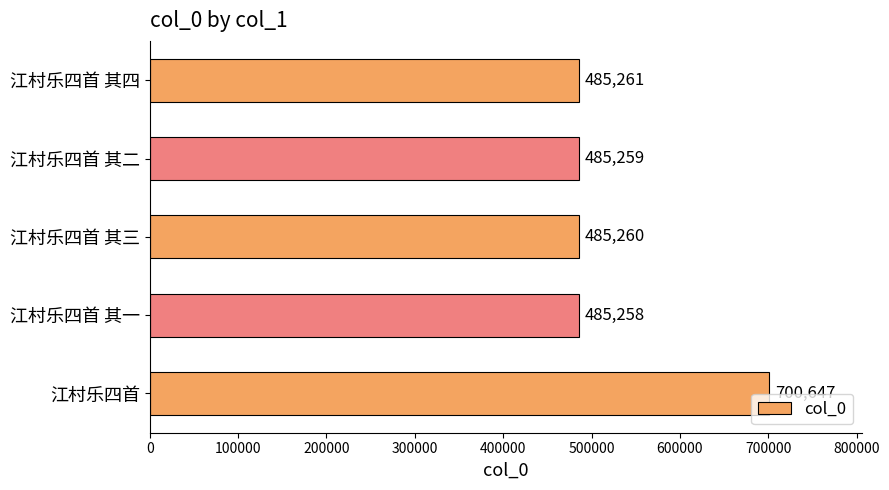

How many bars are there in total?

5